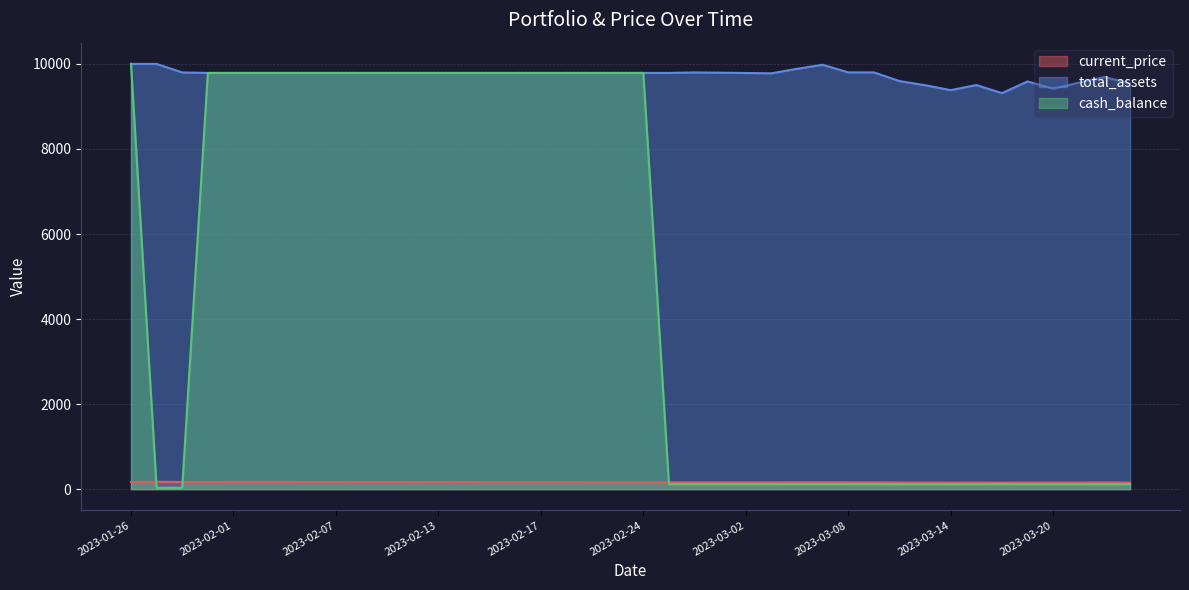

How many lines are shown in the chart?

3